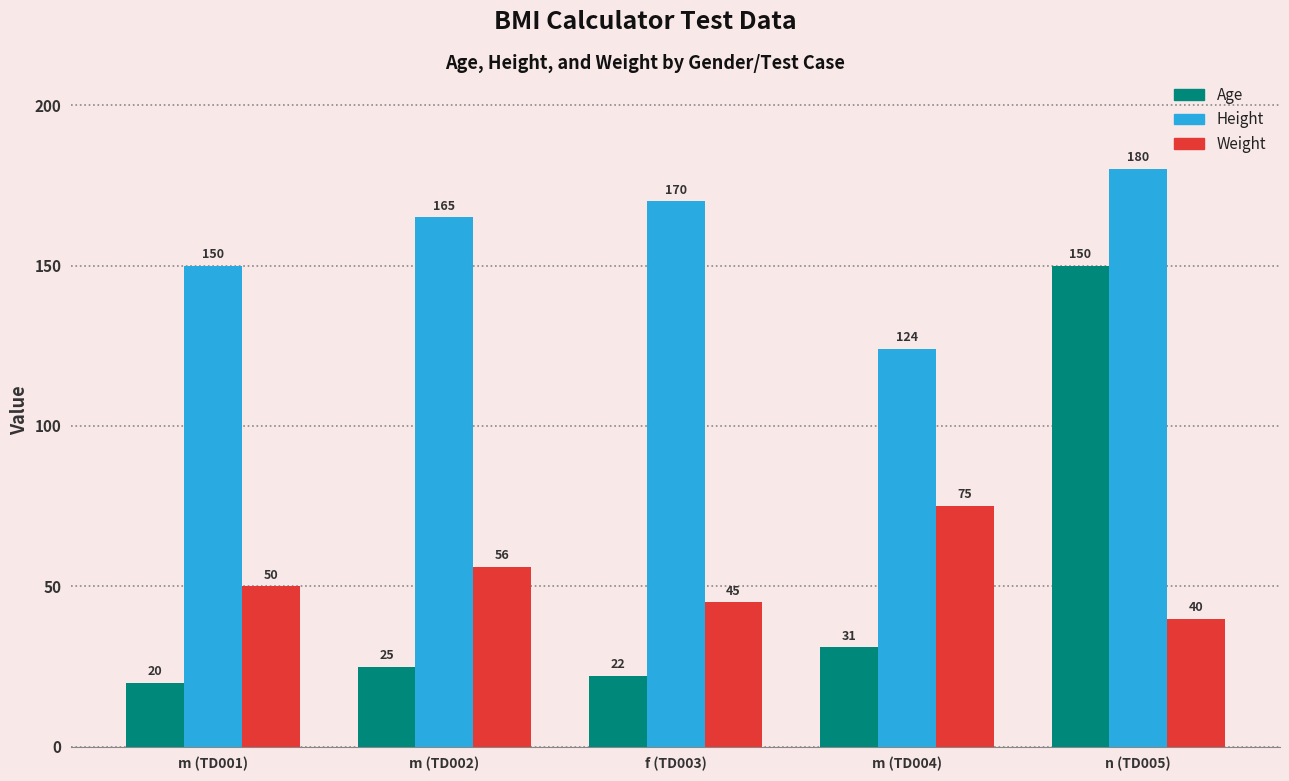

What is the value of the Height bar at the 5th from the left?

180